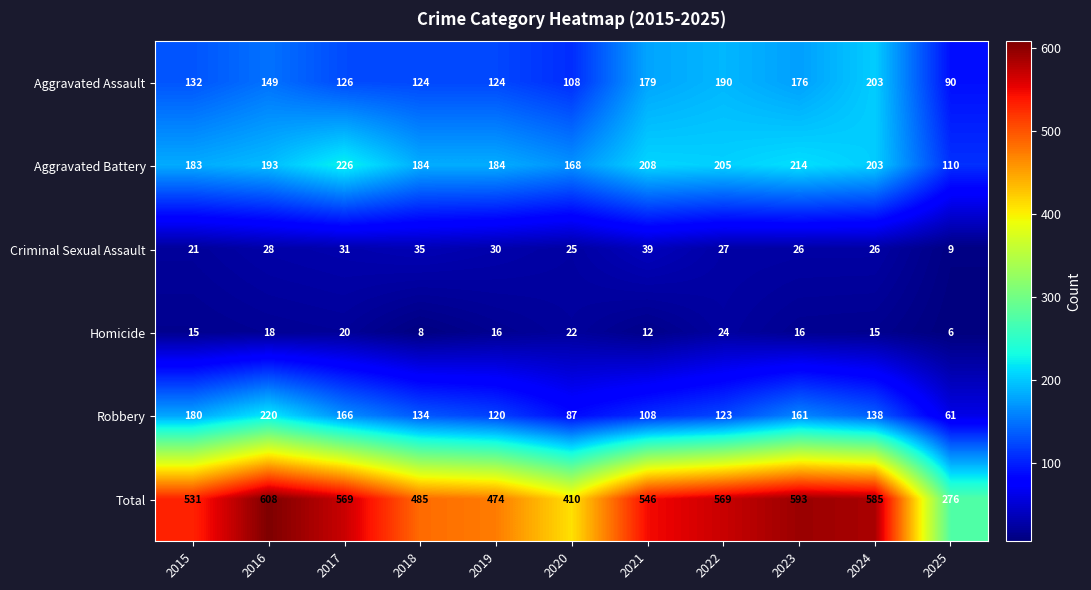

Count the number of categories in the chart.

11